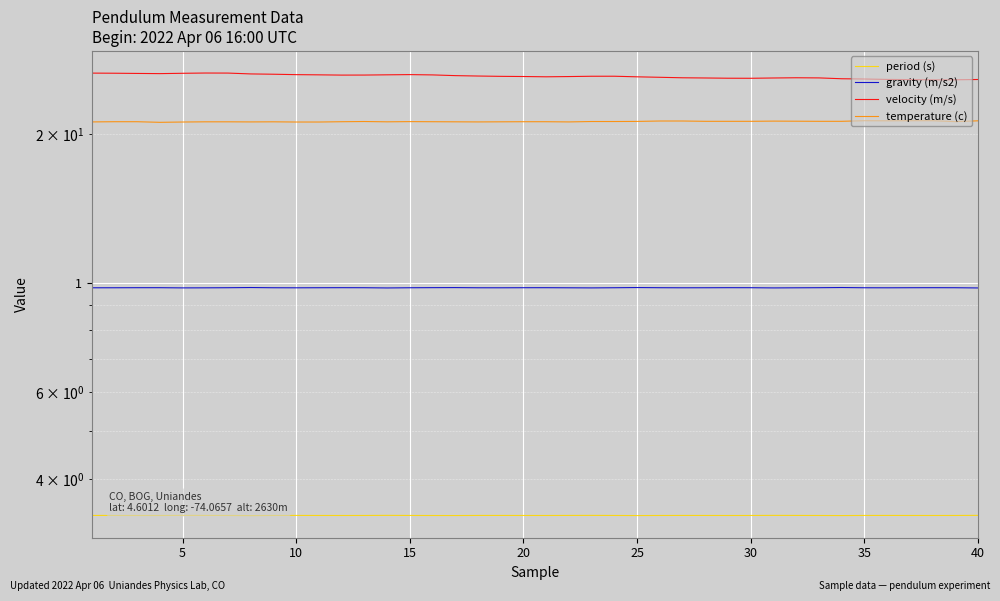

What is the difference between the second highest and second lowest values in the temperature (c) series?

0.1